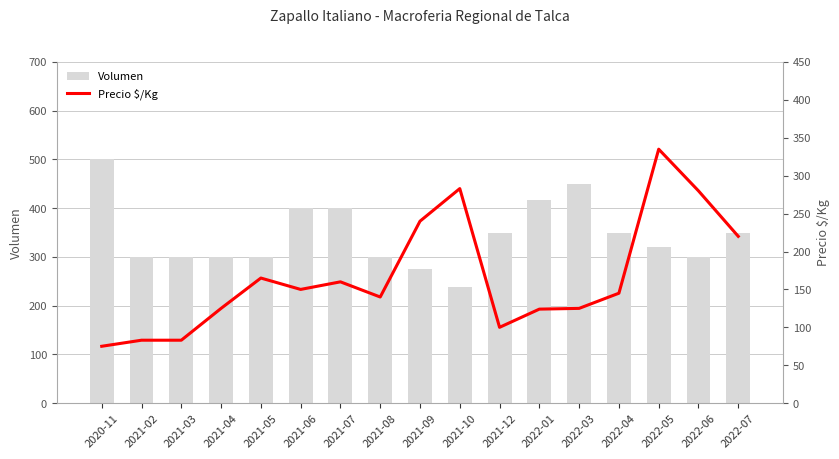

Reading left to right, what are all the values shown in this chart?

Volumen: 500	300	300	300	300	400	400	300	275	238	350	417	450	350	320	300	350
Precio $/Kg: 75	83	83	125	165	150	160	140	240	283	100	124	125	145	335	280	220